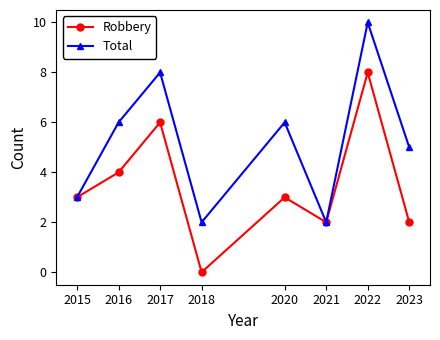

How many interior local valleys does the Total series have?

2